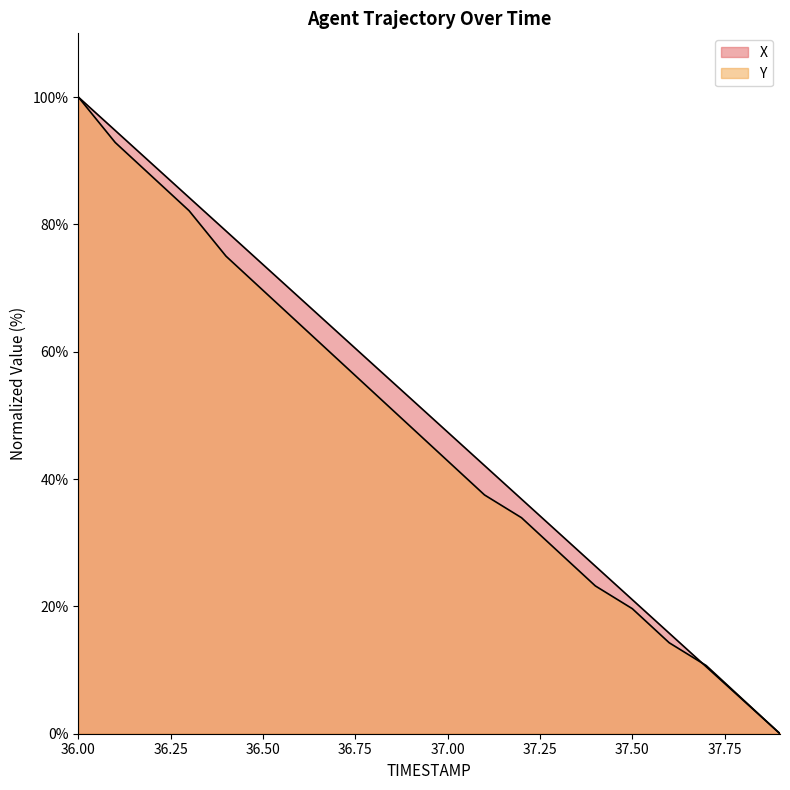

At 36.9, list the series in order from smallest to largest.

Y, X